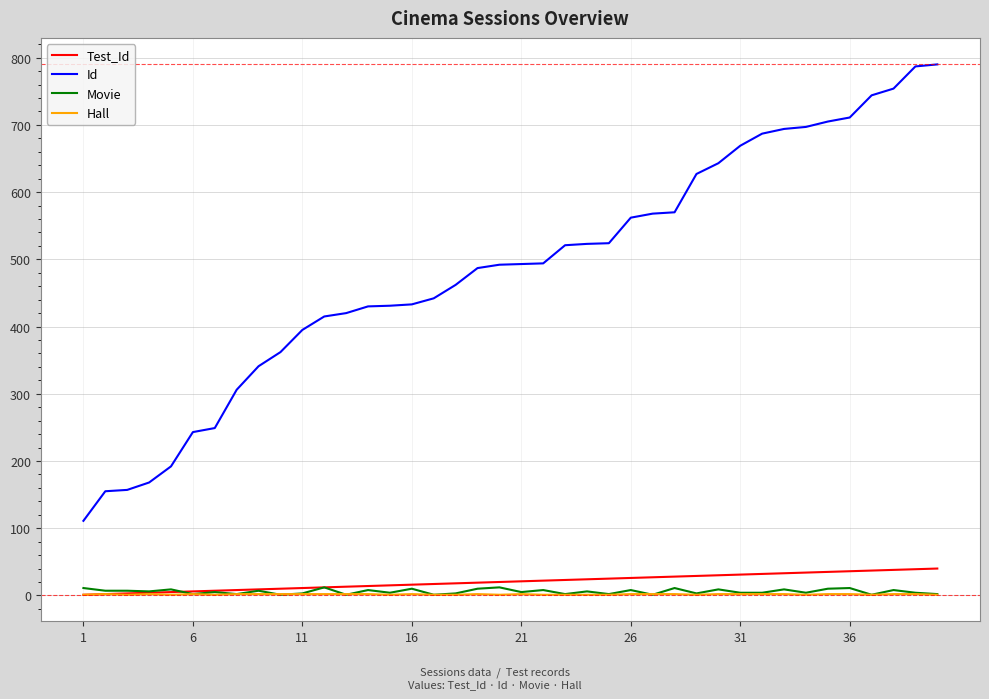

How many distinct data groups are displayed?

4